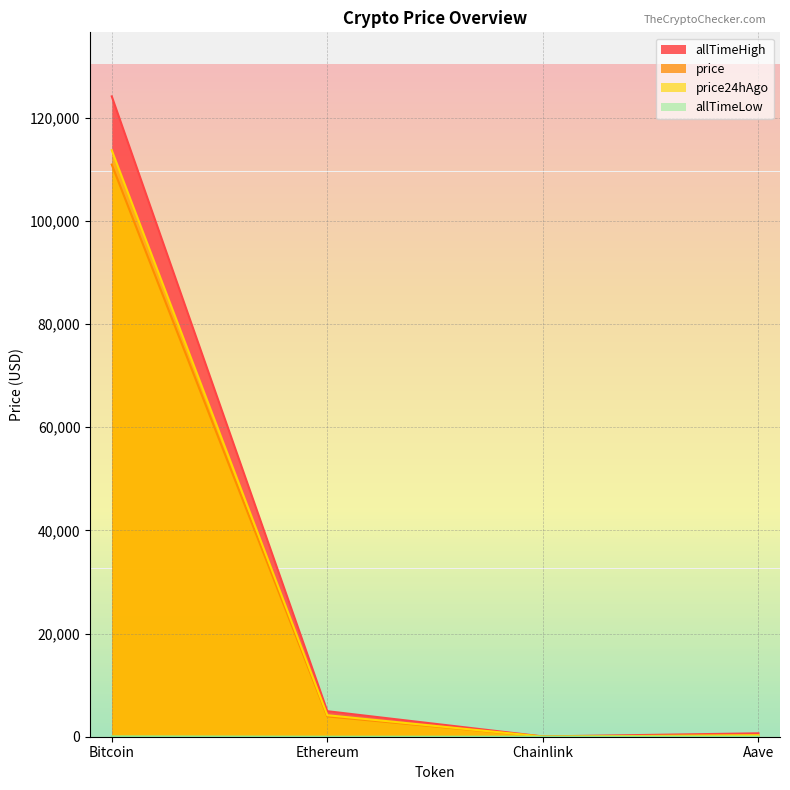

Reading left to right, list all the values displayed in this chart.

price: Bitcoin=110908.0	Ethereum=3939.6	Chainlink=20.5	Aave=263.2
price24hAgo: Bitcoin=113677.0	Ethereum=4170.2	Chainlink=21.8	Aave=278.8
allTimeHigh: Bitcoin=124128.0	Ethereum=4946.1	Chainlink=52.7	Aave=661.7
allTimeLow: Bitcoin=67.8	Ethereum=0.4	Chainlink=0.1	Aave=26.0